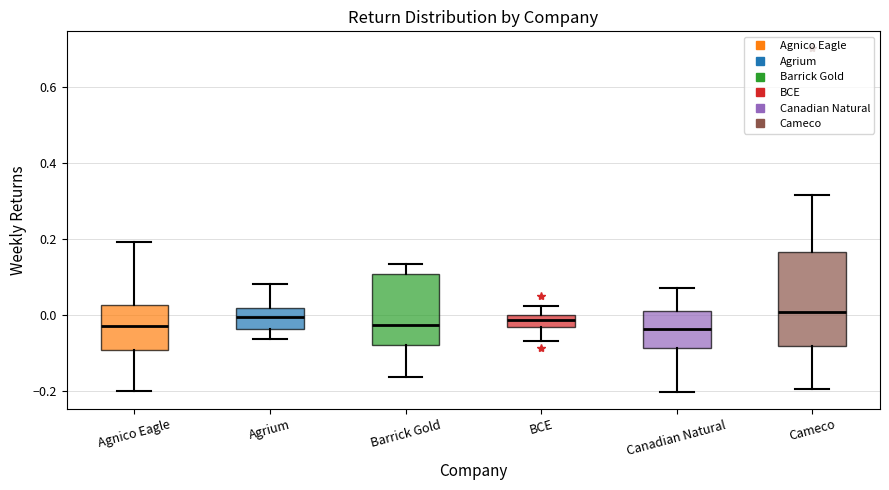

Where is the lower edge of the box for Agrium on the y-axis? The values are not printed on the chart, so give them approximately, as read against the axis.

-0.04